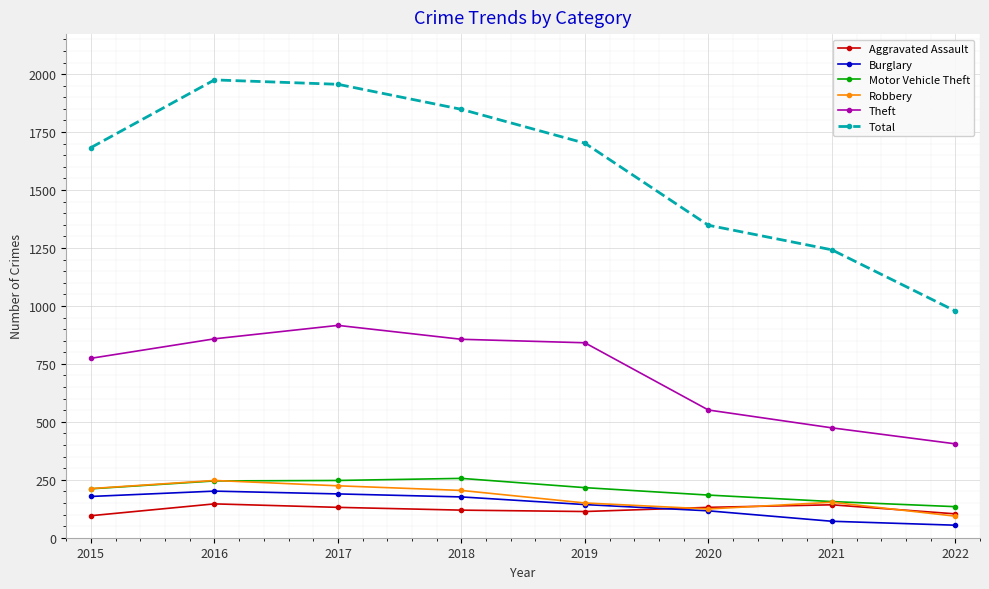

Is the value of Robbery at 2020 greater than the value of Aggravated Assault at 2015?

Yes